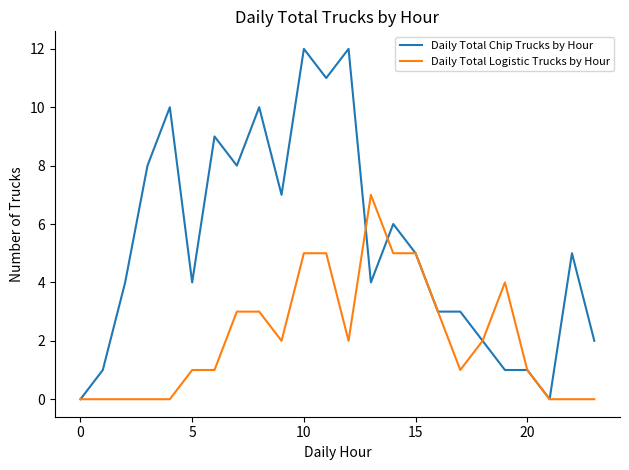

Rank the series by their average value, from lowest to highest.

Daily Total Logistic Trucks by Hour, Daily Total Chip Trucks by Hour